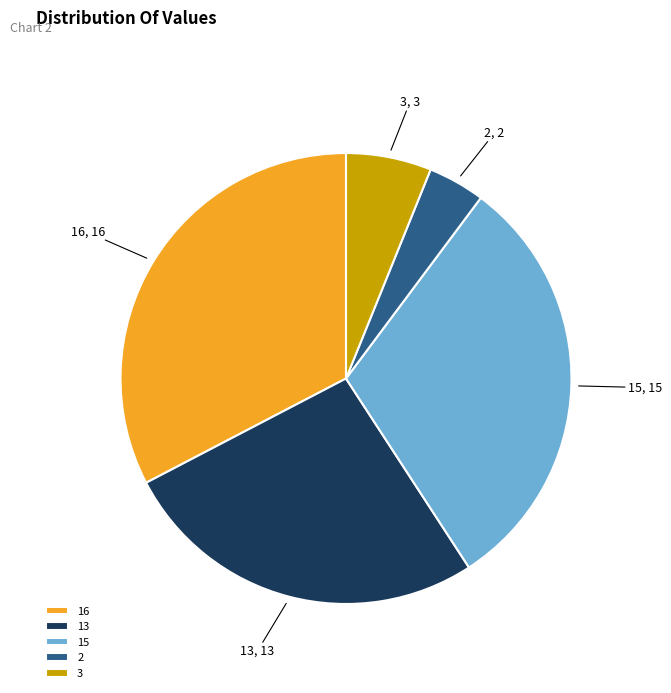

Is it true that 3 is 6% of the pie?

True